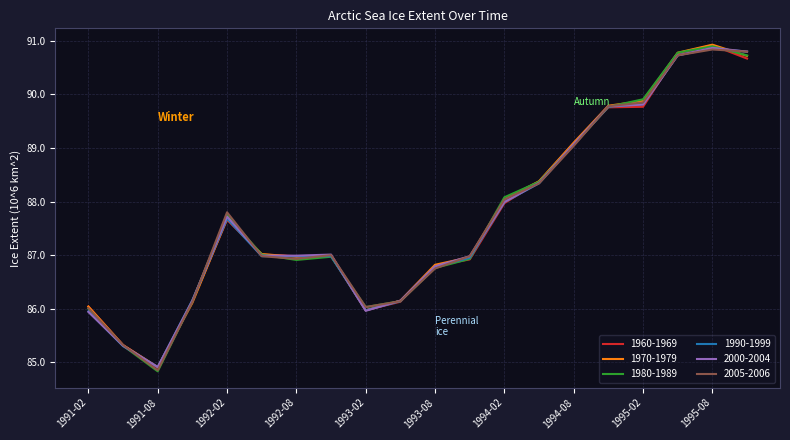

Which series has the widest spread of values?

1980-1989